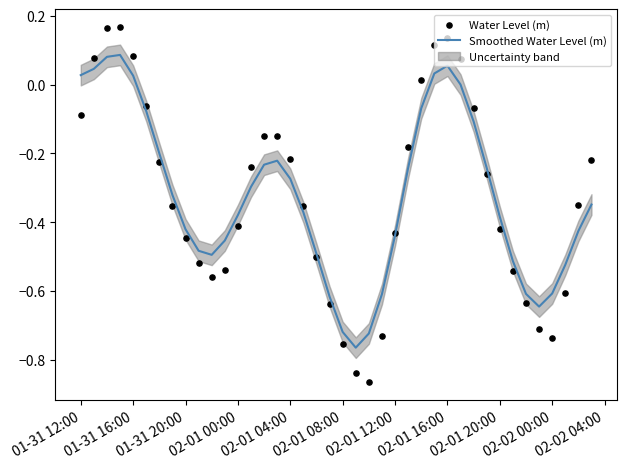

At how many categories does at least one series exceed 0?

9